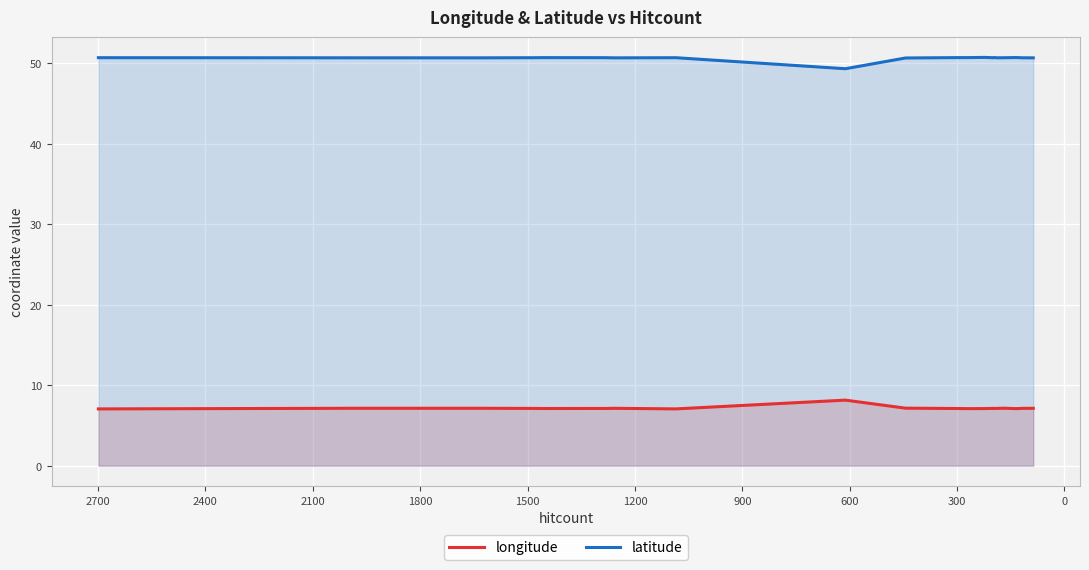

Count the number of data series in this chart.

2